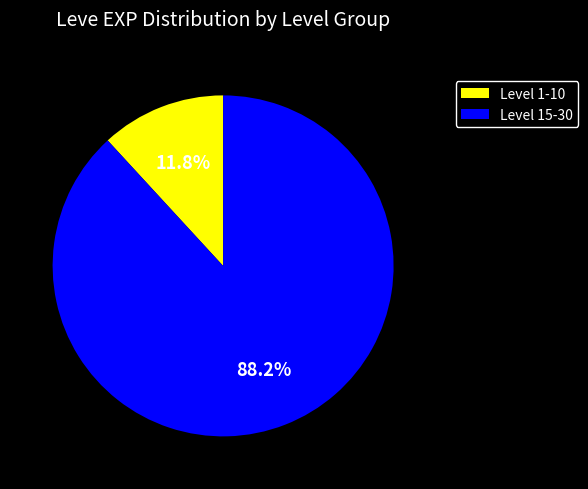

To the nearest percent, what is the difference between the largest and smallest slice percentages?

76%